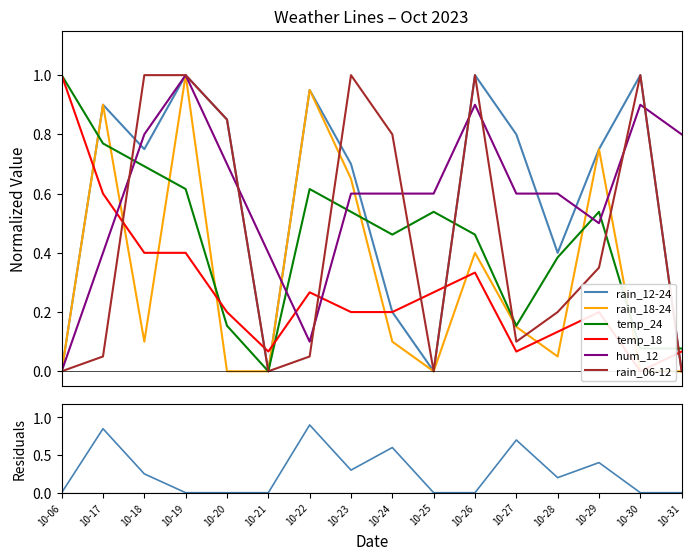

What is the highest value of the hum_12 series?

1.0